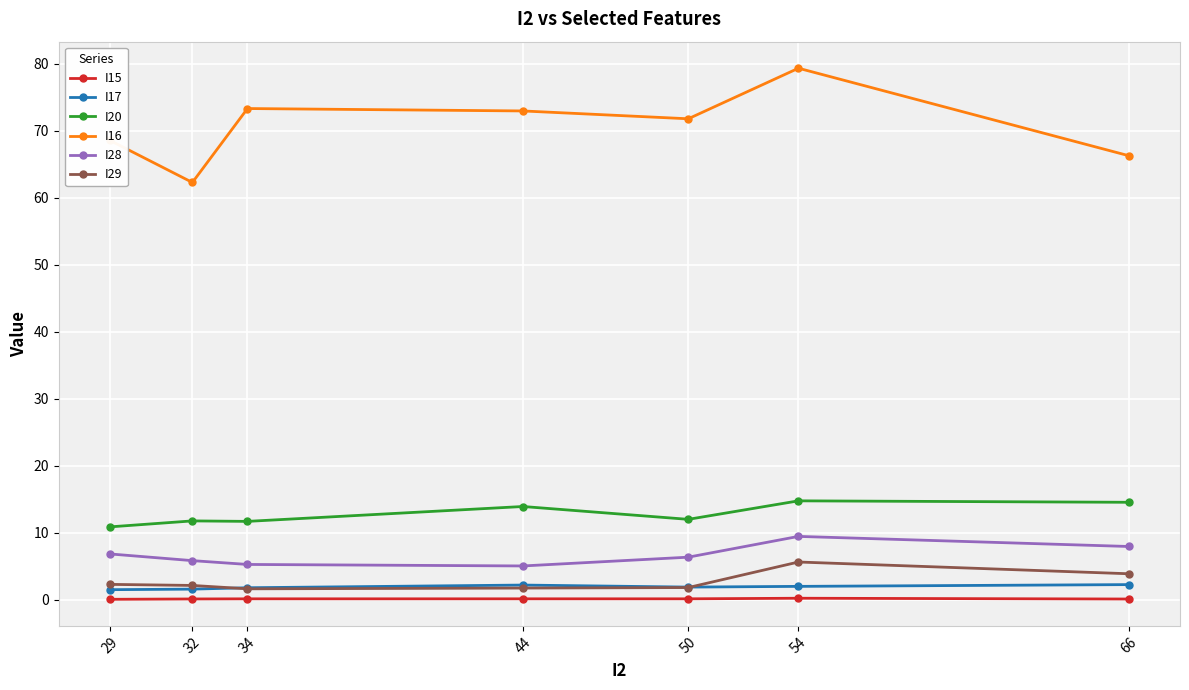

At which category does I16 reach its first local valley?

32